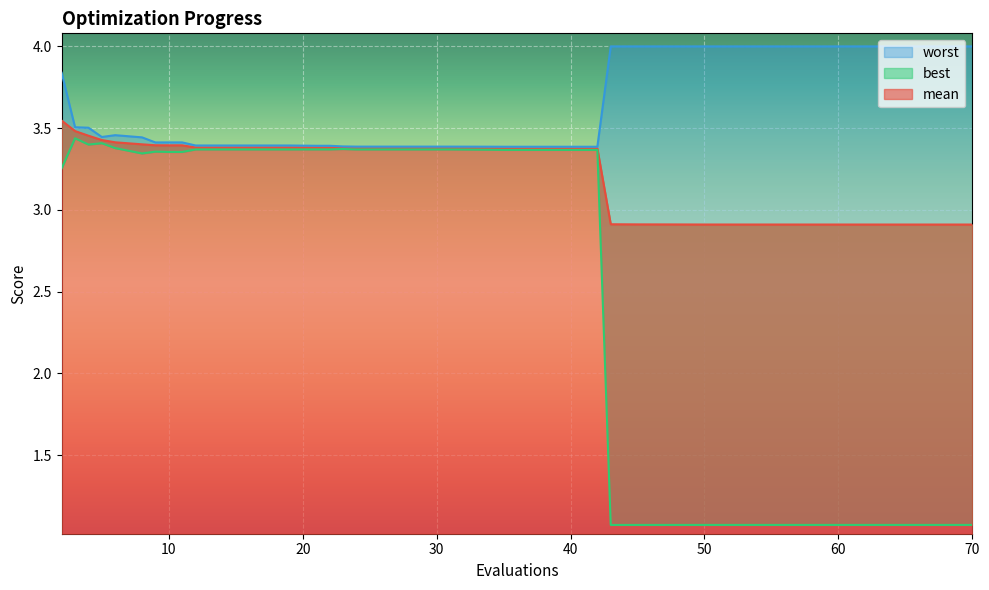

Where does the best series first go above 3?

2